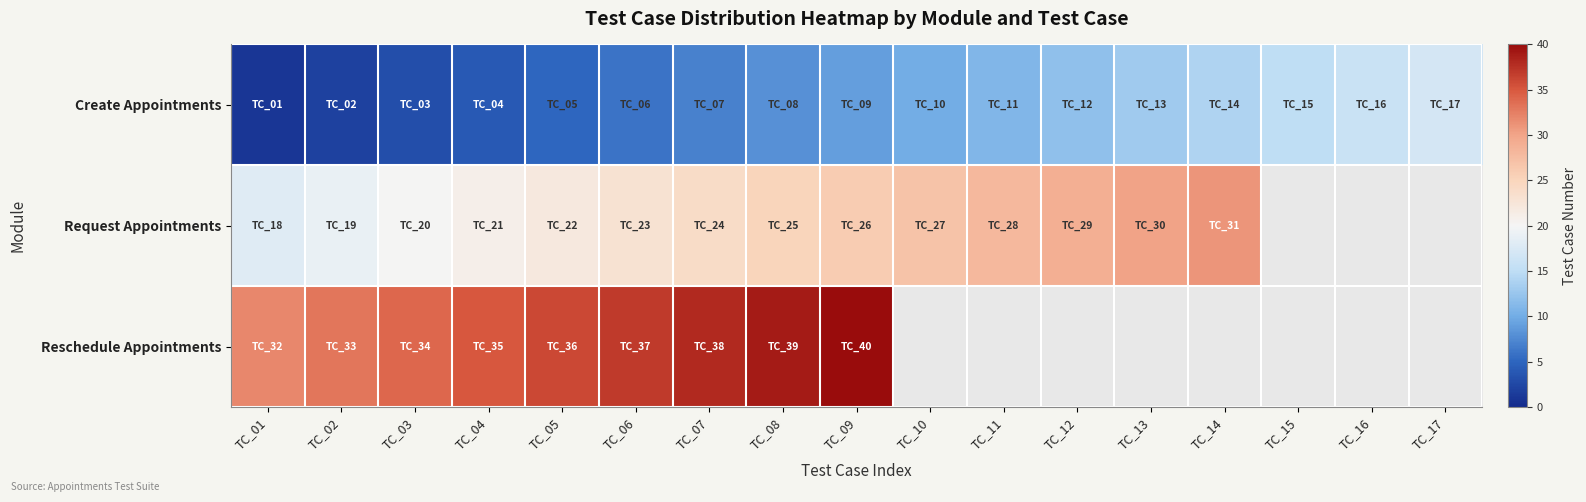

The value of Request Appointments at TC_01 is 6.9. True or false?

False